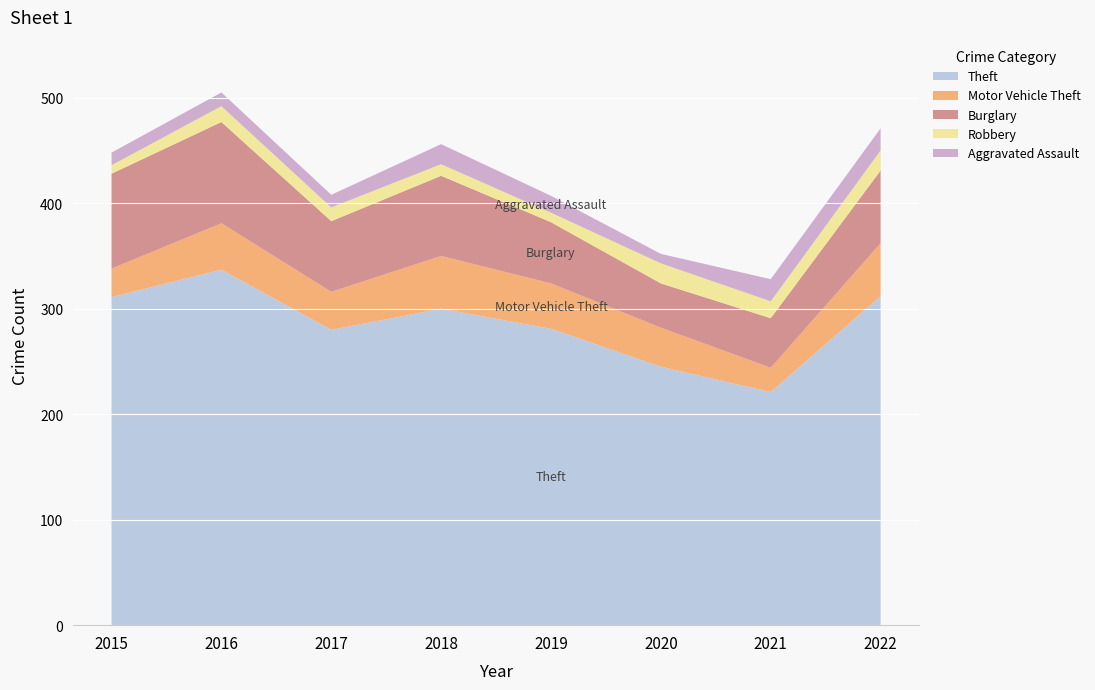

Reading right to left, what are all the values shown in this chart?

Theft: 312	221	245	281	300	280	337	311
Motor Vehicle Theft: 50	23	37	43	50	36	44	27
Burglary: 69	47	42	58	76	67	96	90
Robbery: 19	16	19	9	11	13	15	8
Aggravated Assault: 21	21	9	16	19	12	13	12